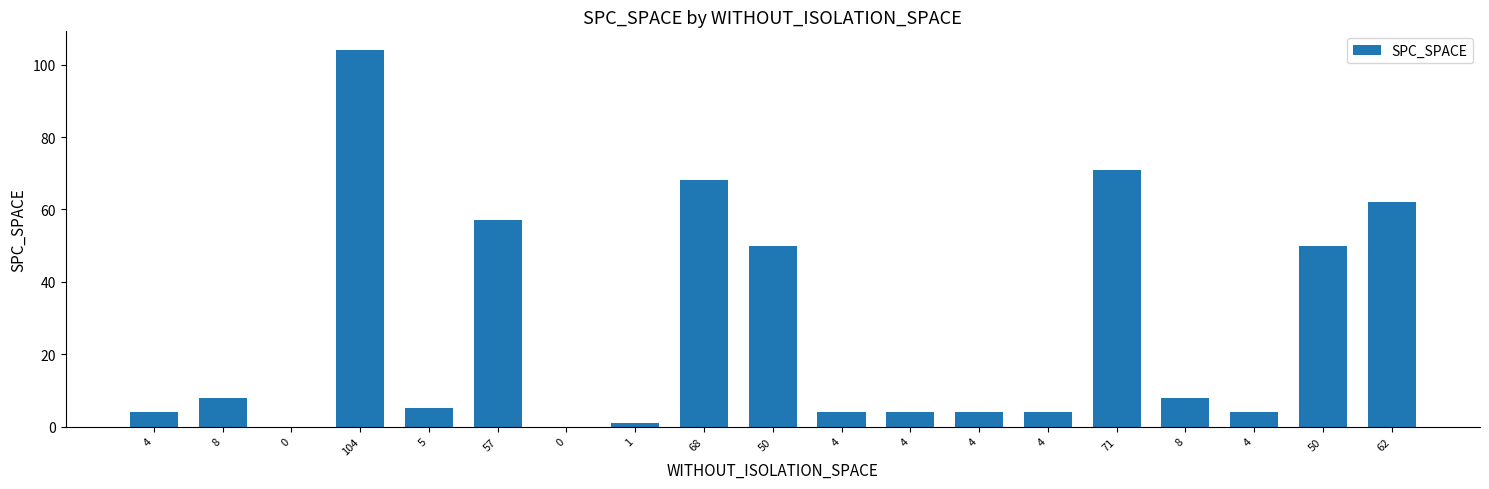

Are the bars horizontal?

No